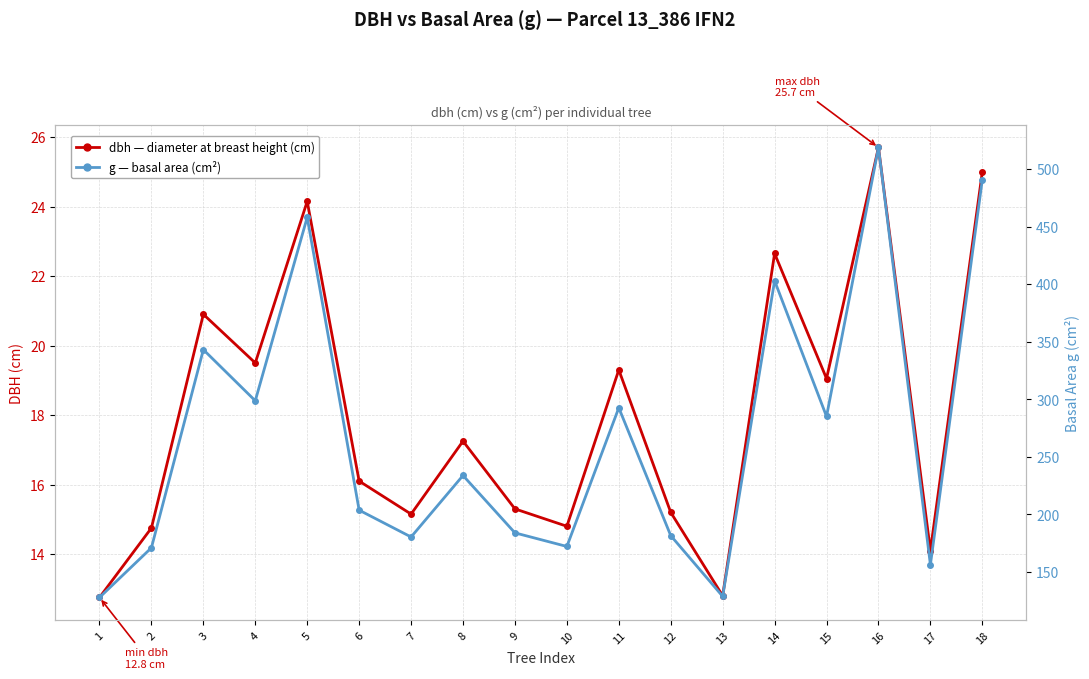

What is the difference between the maximum and minimum values in the g (cm²) series?

391.1